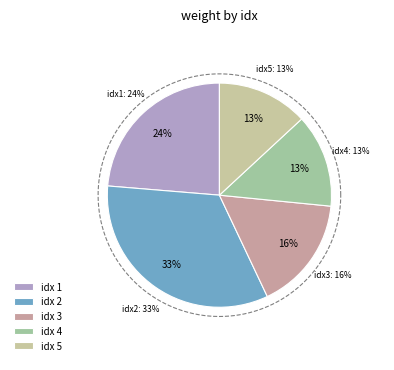

What is the ratio of the value at 5 to the value at 1?

0.6